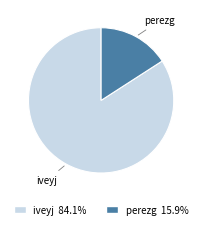

Which has a higher value, perezg or iveyj?

iveyj